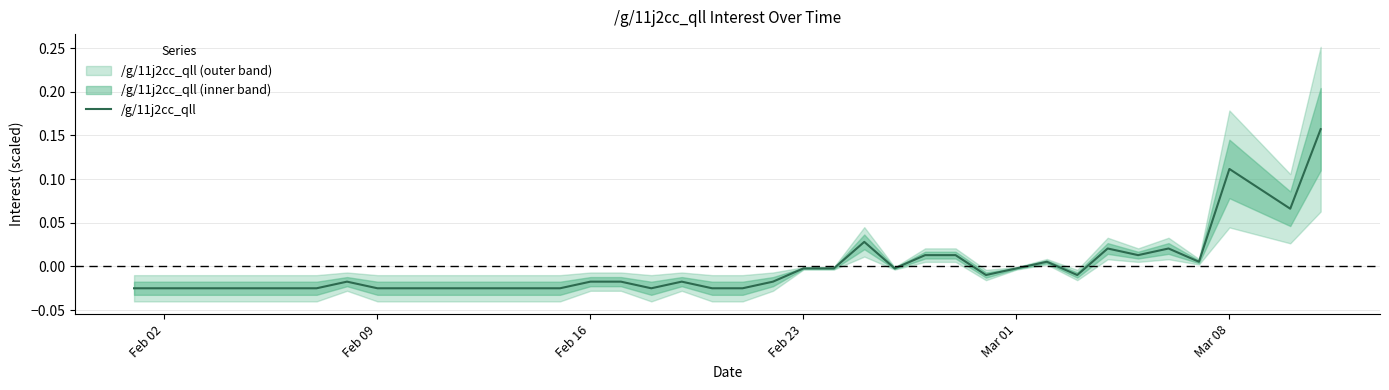

How many points are higher than both their immediate neighbors (excluding endpoints)?

7